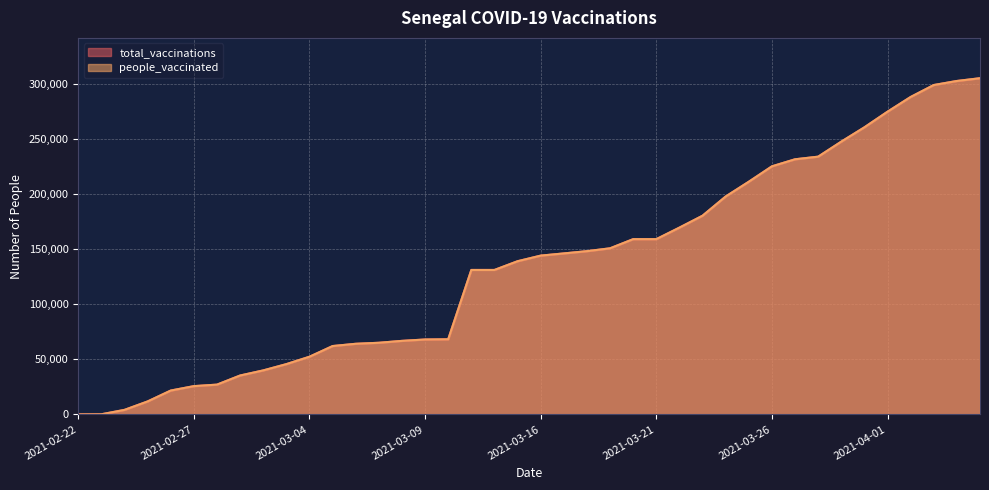

What is the value of the total_vaccinations point at the 15th from the left?

66768